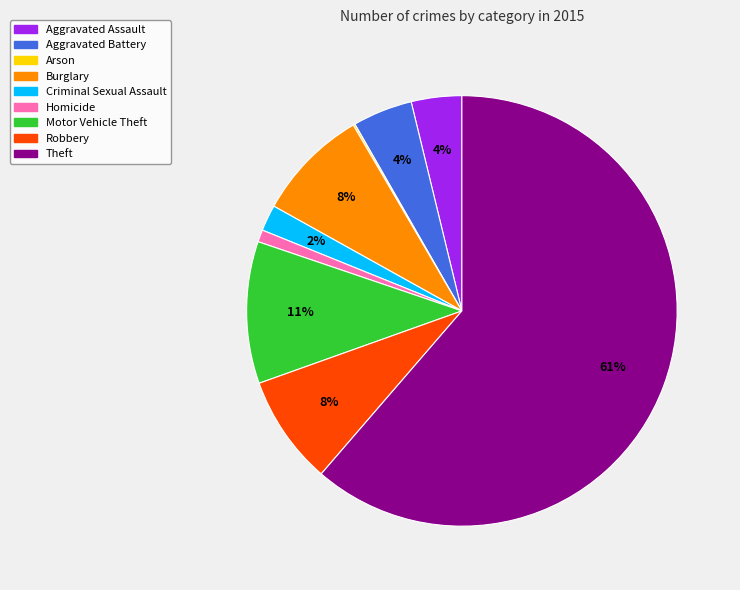

To the nearest percent, what is the average slice percentage?

11%